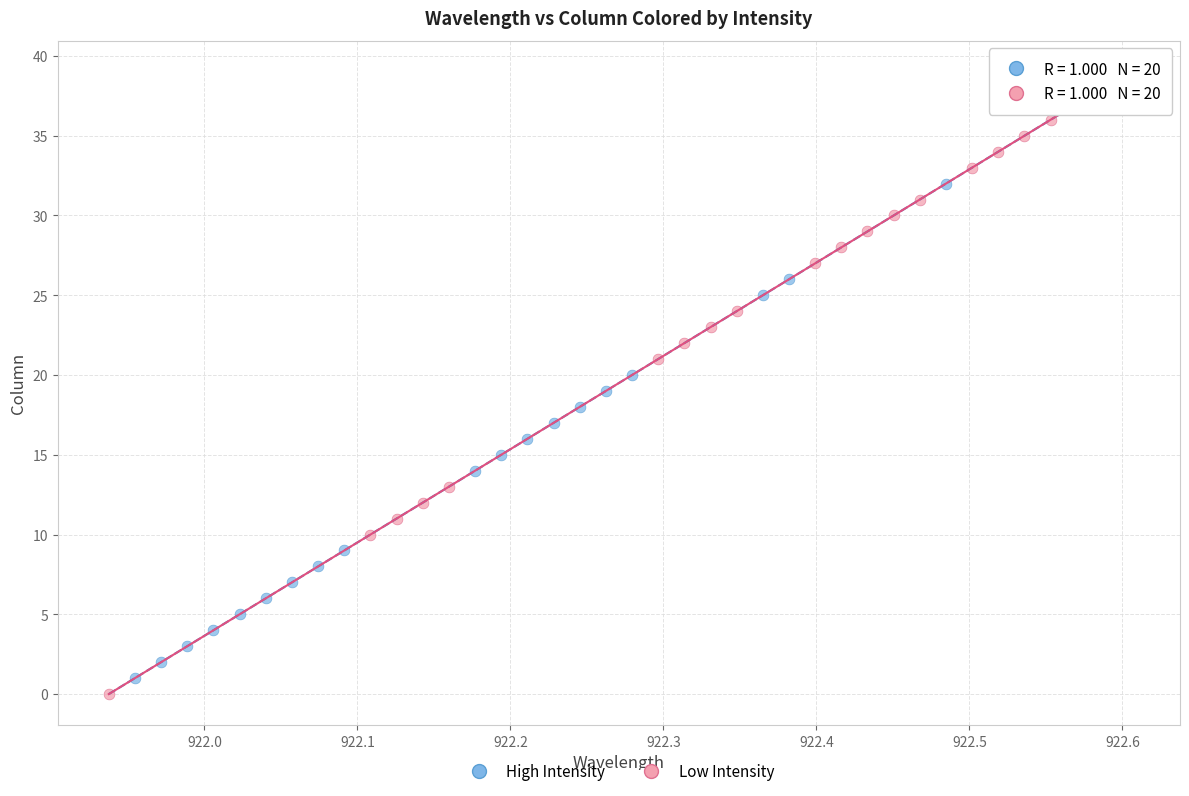

Which series contains the highest Y value?

Low Intensity